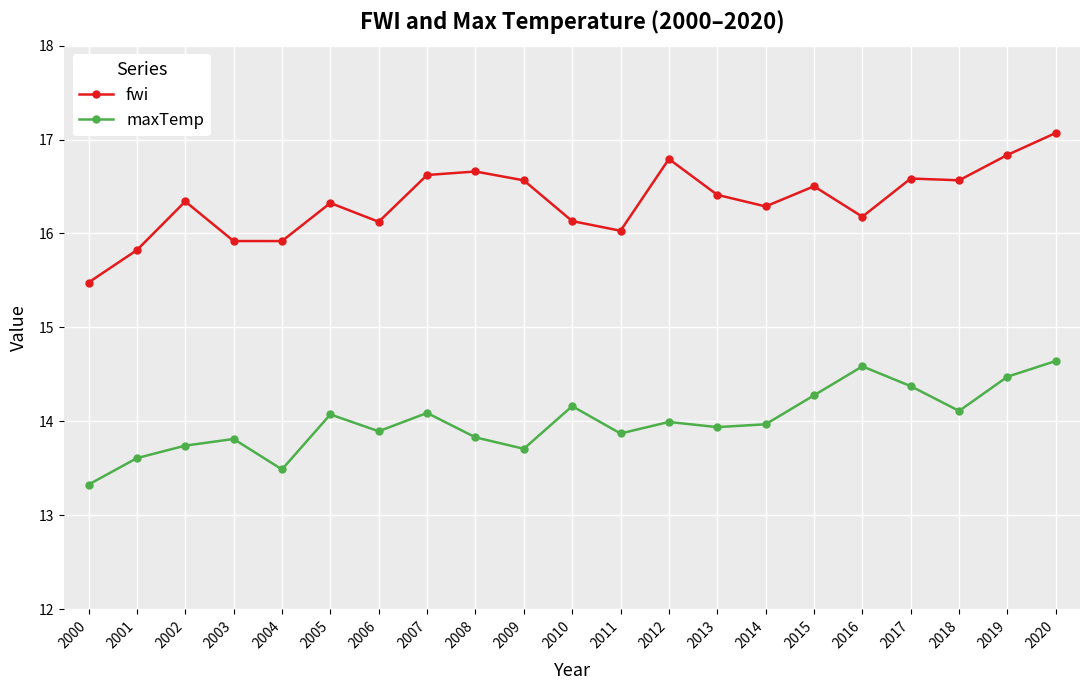

True or false: fwi has more than 2 interior local peaks.

True